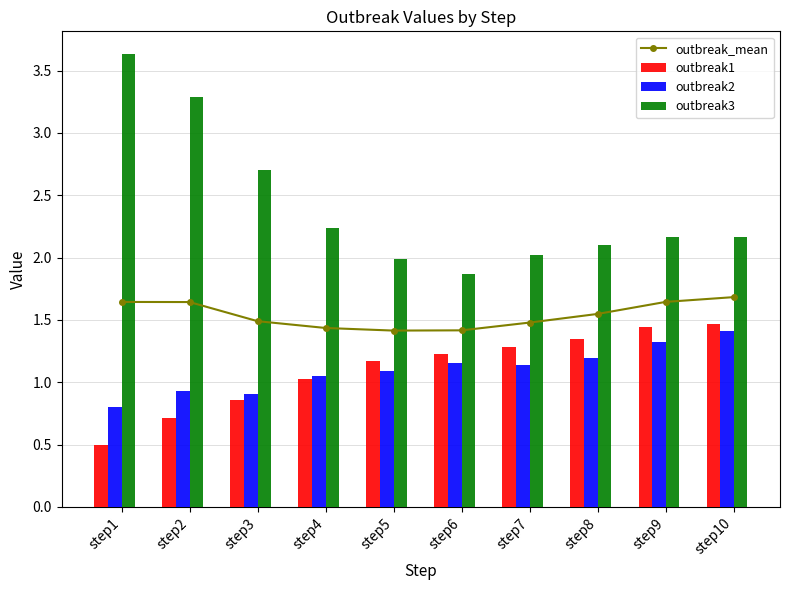

At step3, list the series in order from largest to smallest.

outbreak3, outbreak_mean, outbreak2, outbreak1